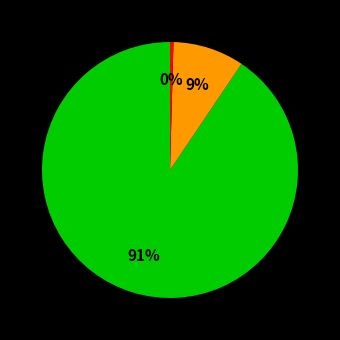

To the nearest percent, what is the average slice percentage?

33%